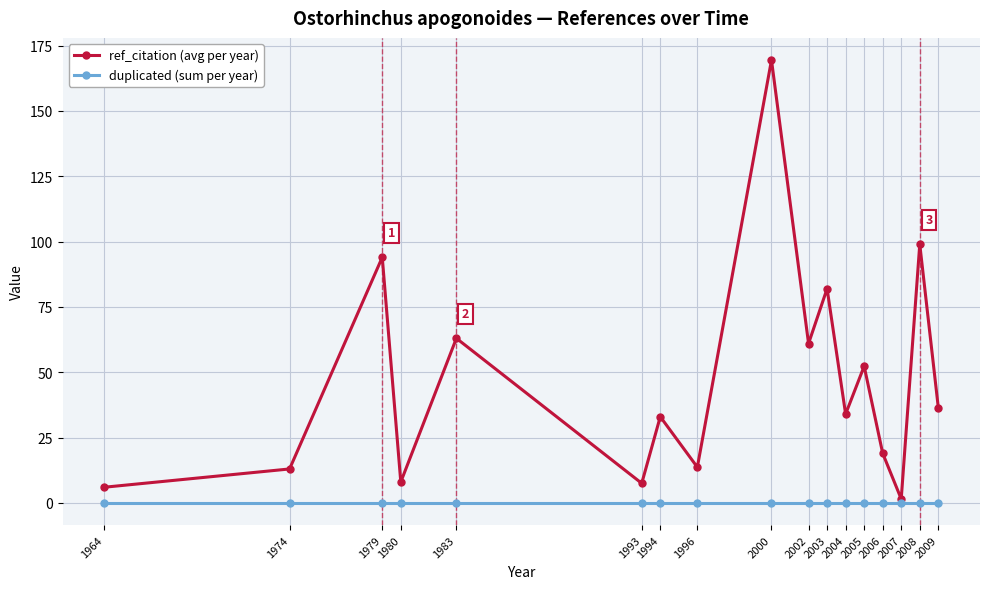

True or false: ref_citation (avg per year) and duplicated (sum per year) intersect in this chart.

False